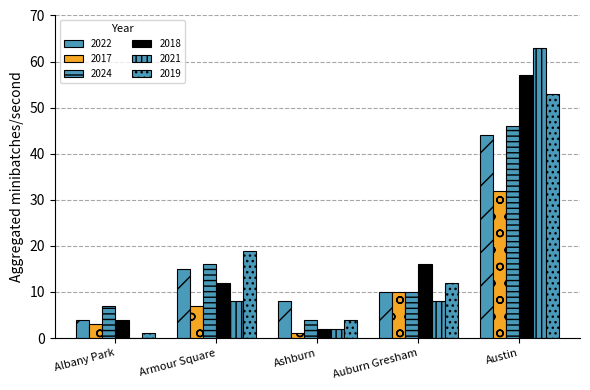

What is the spread (max minus min) of values at Ashburn?

7